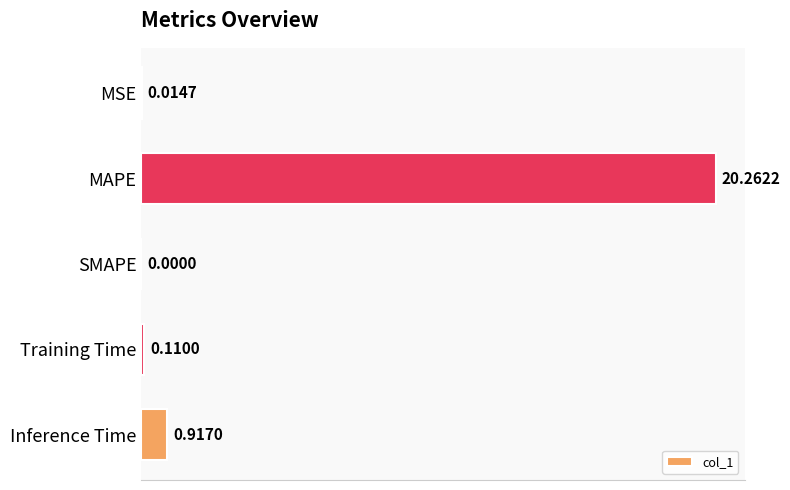

Which label corresponds to the largest value in the chart?

MAPE